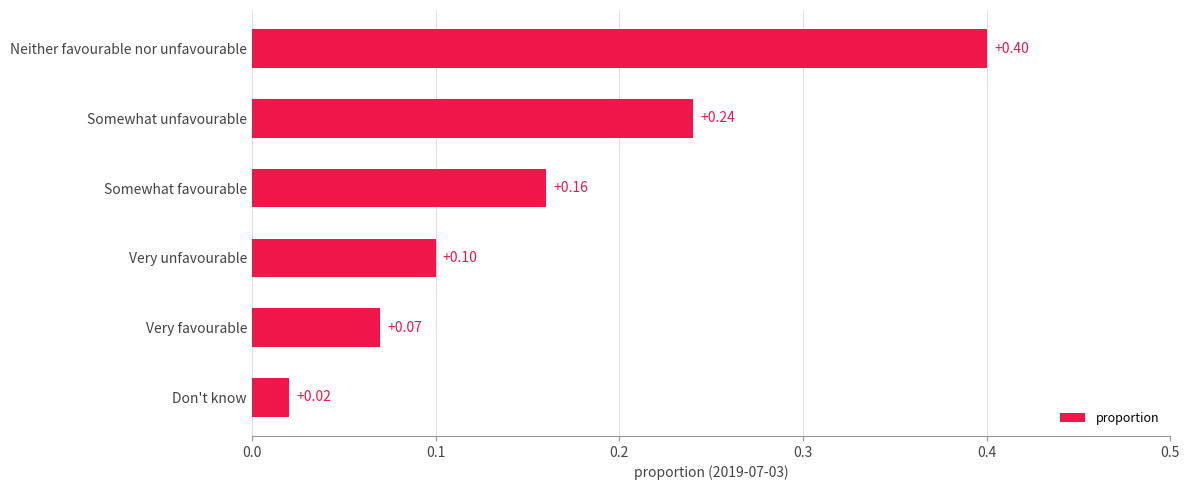

What is the sum of the values at Somewhat favourable and Neither favourable nor unfavourable?

0.6